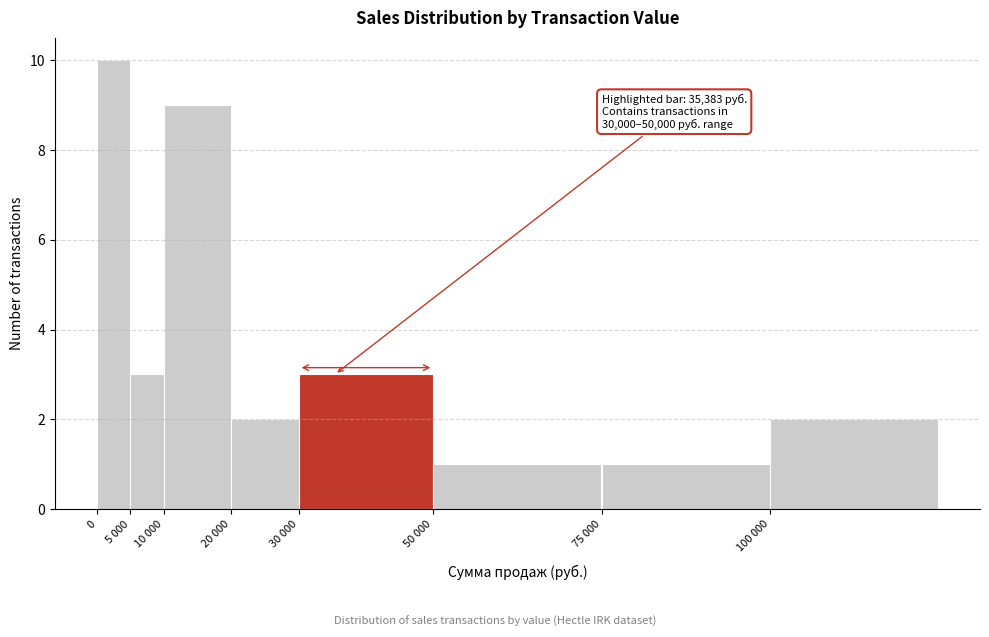

Reading left to right, transcribe all the data shown in this chart.

10	3	9	2	3	1	1	2